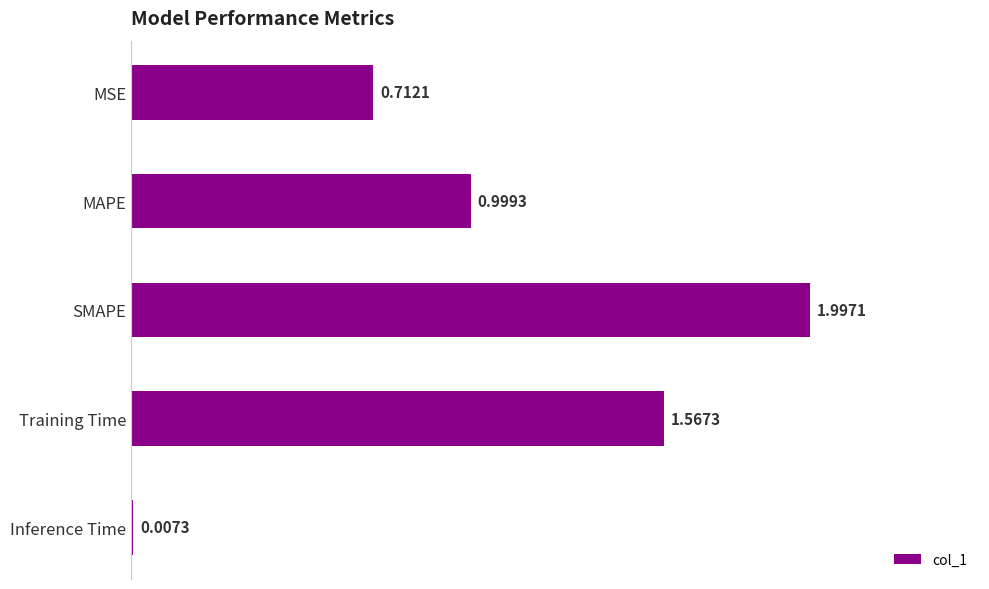

Between SMAPE and Inference Time, which is larger?

SMAPE